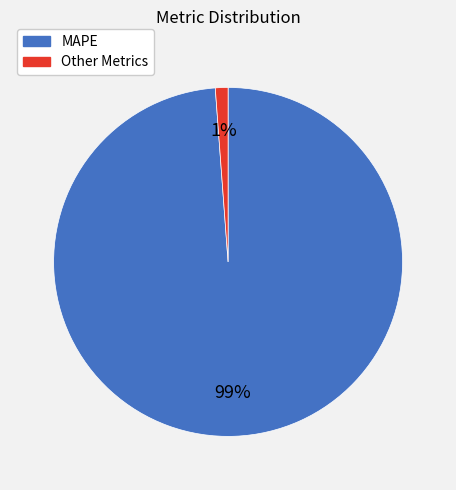

Is it true that Other Metrics is 15% of the pie?

False